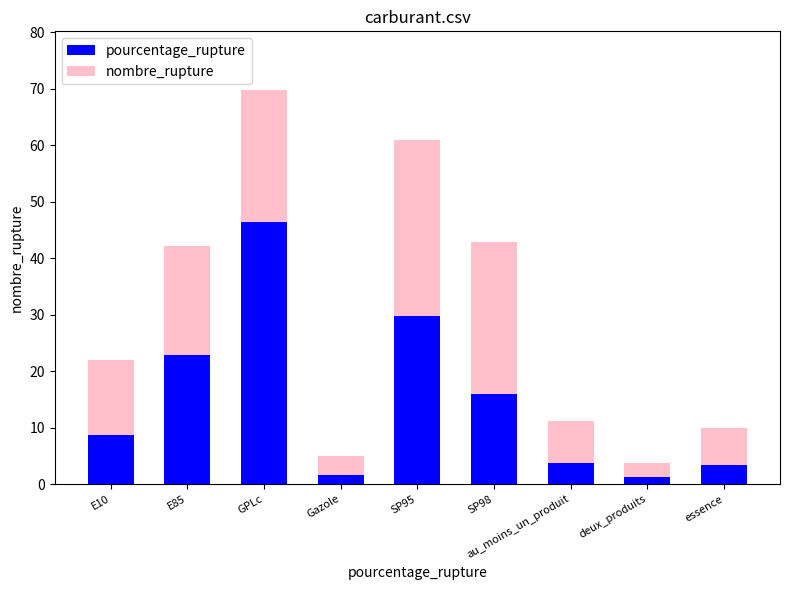

At which category is the sum across all series the highest?

GPLc